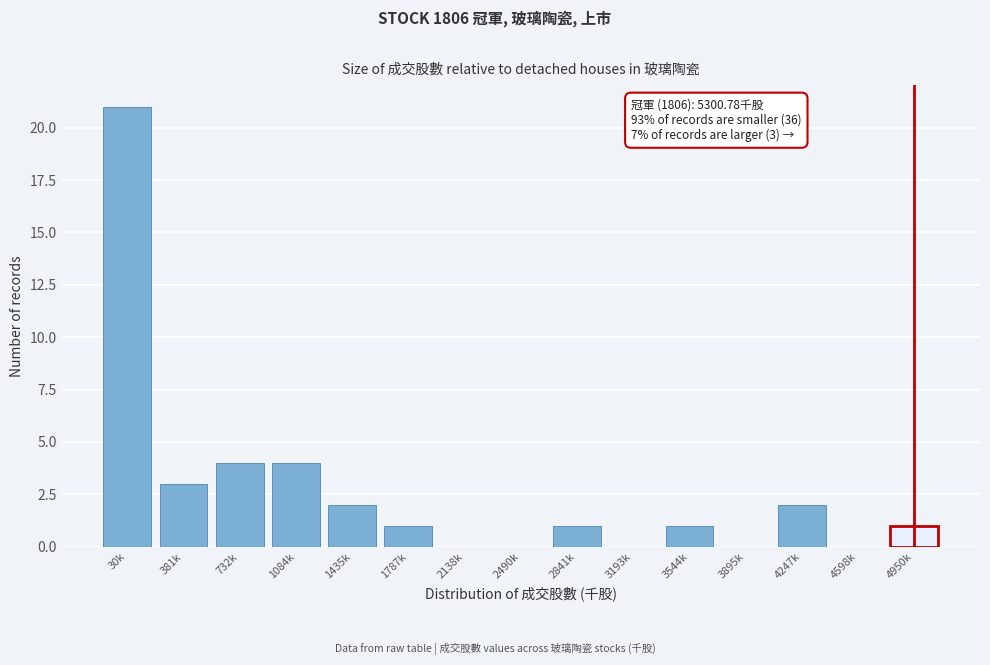

Reading right to left, transcribe all the data shown in this chart.

4950k=1	4598k=0	4247k=2	3895k=0	3544k=1	3193k=0	2841k=1	2490k=0	2138k=0	1787k=1	1435k=2	1084k=4	732k=4	381k=3	30k=21